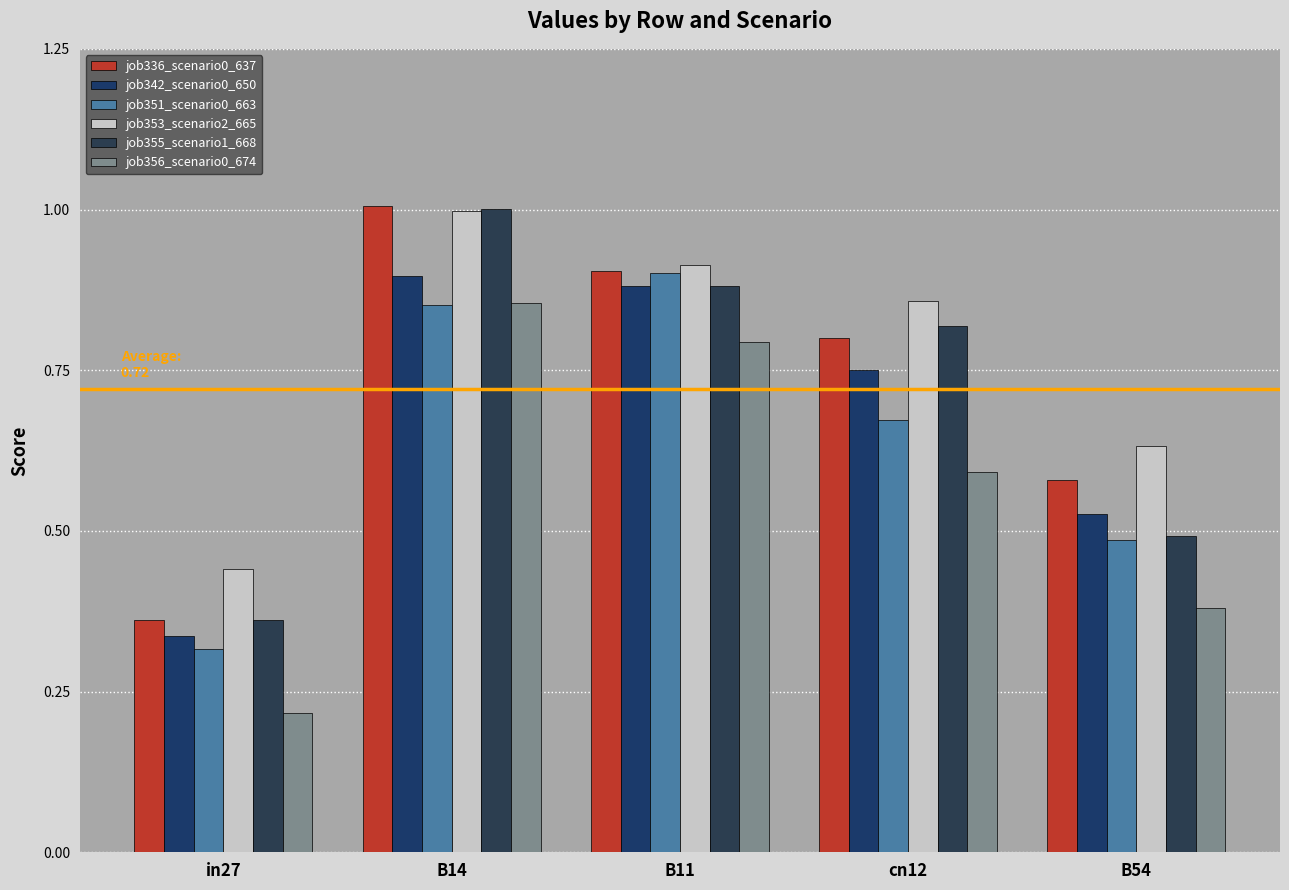

Are the bars grouped side by side (vs. stacked)?

Yes